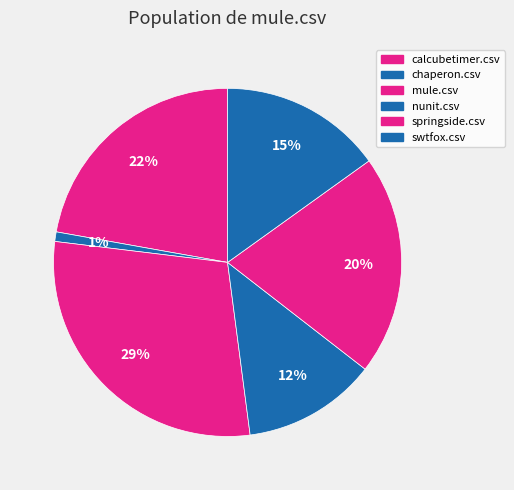

What is the change in value from calcubetimer.csv to mule.csv?

+0.2